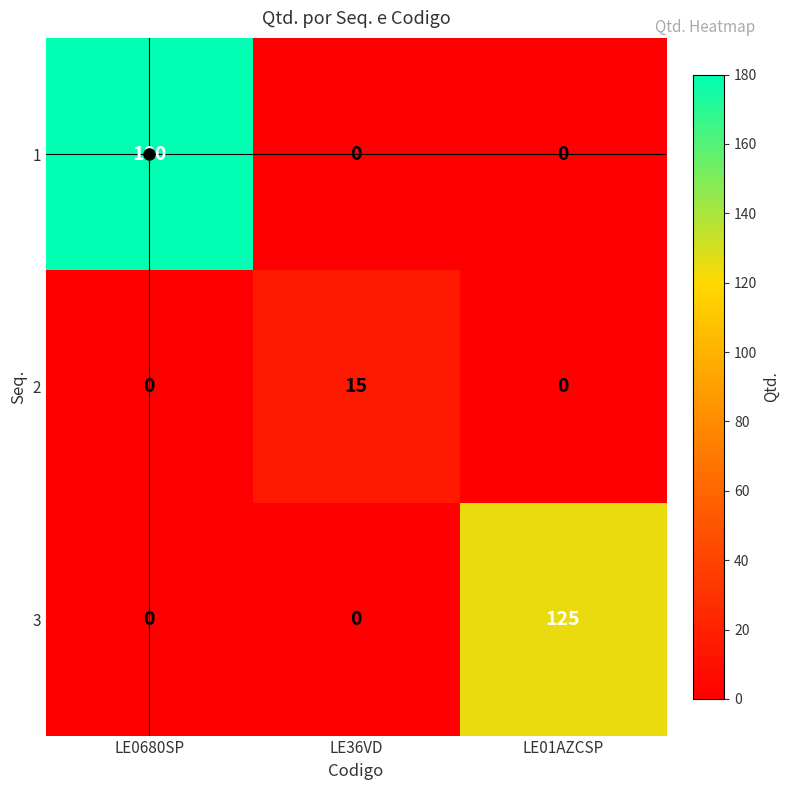

What is the difference between the 3 values at LE0680SP and LE01AZCSP?

125